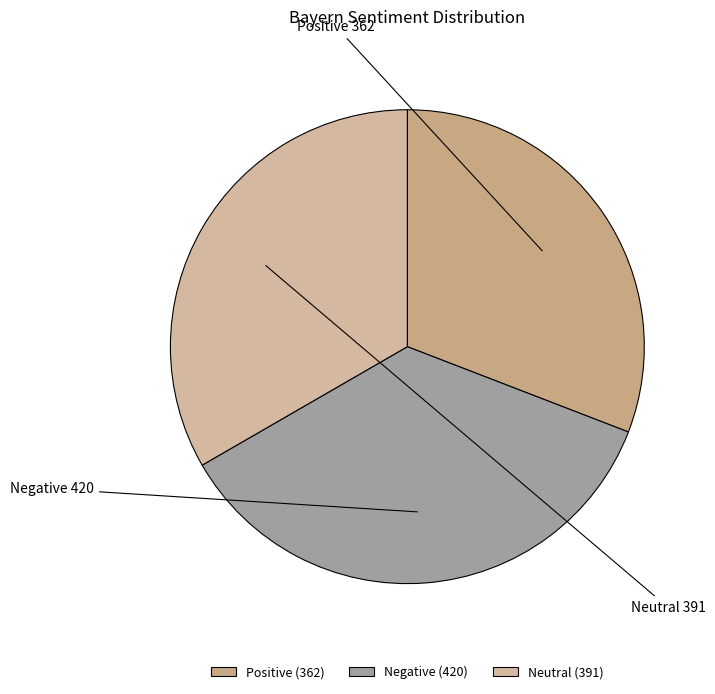

The Positive slice represents 31% of the pie. True or false?

True